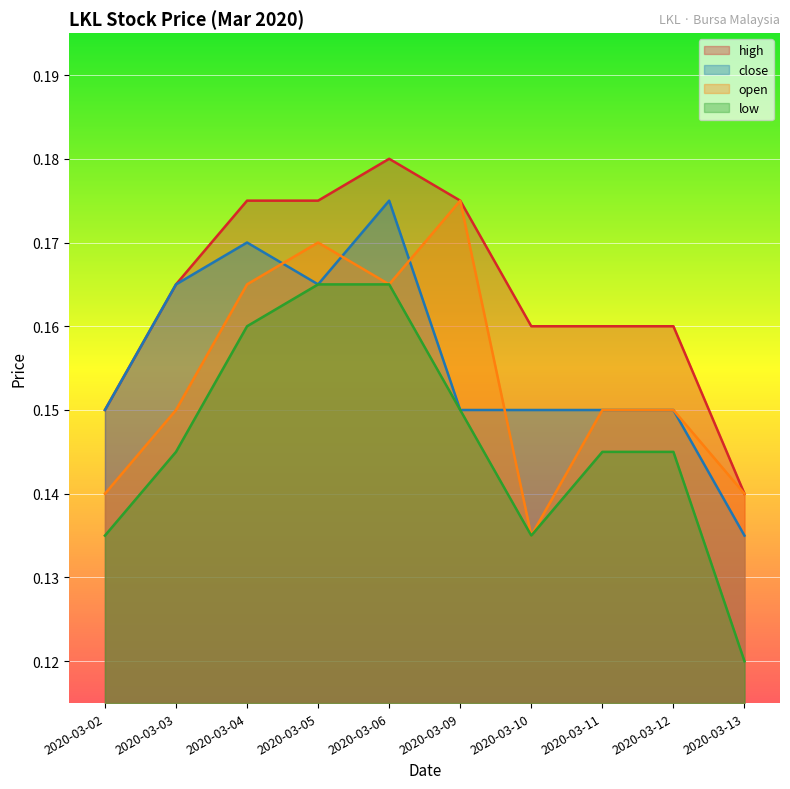

The value of close at 2020-03-05 is 0.2. True or false?

True